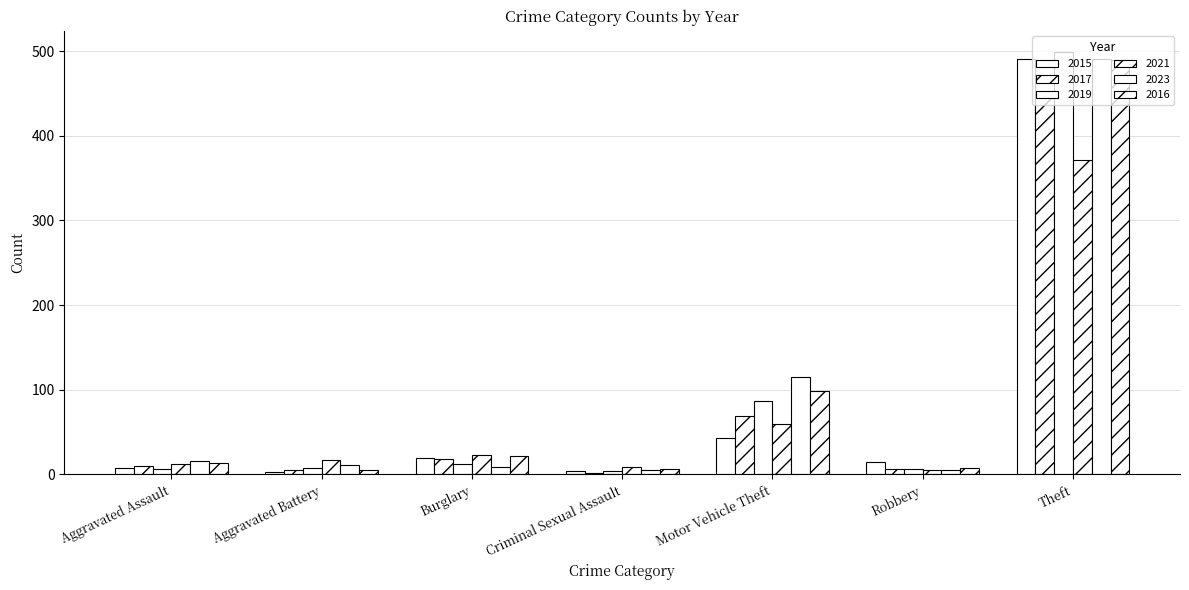

What position from the left is Aggravated Assault?

1